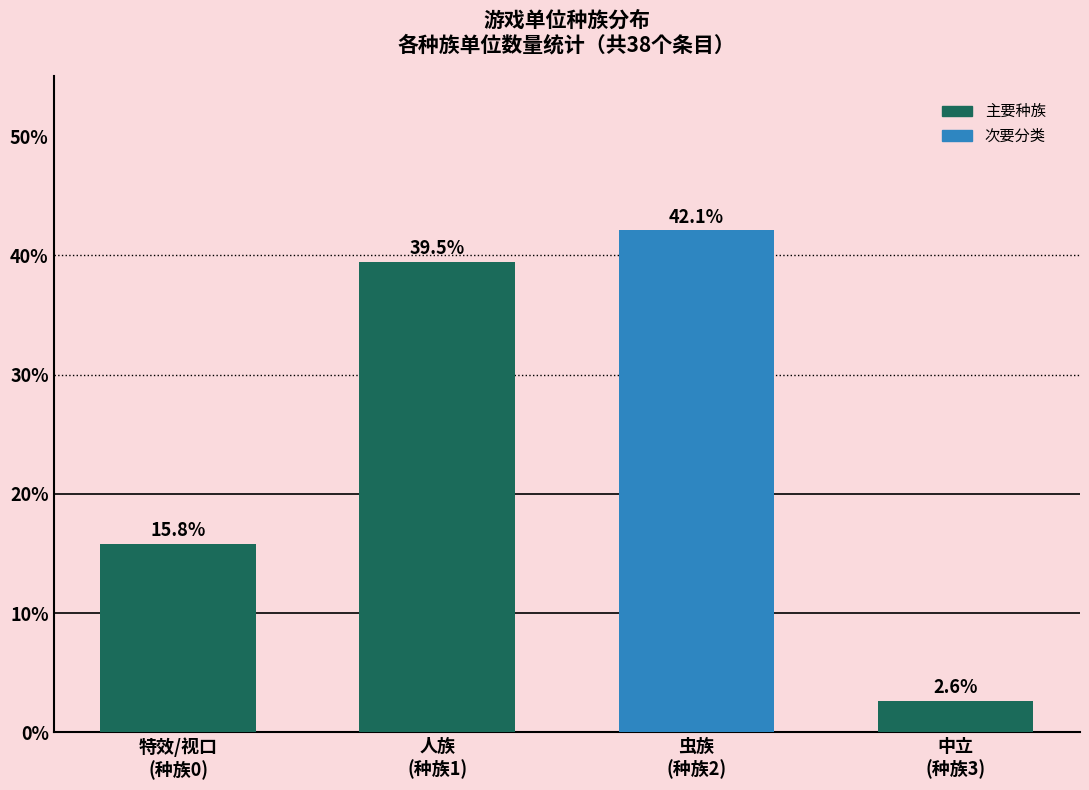

Reading left to right, transcribe all the data shown in this chart.

15.8	39.5	42.1	2.6